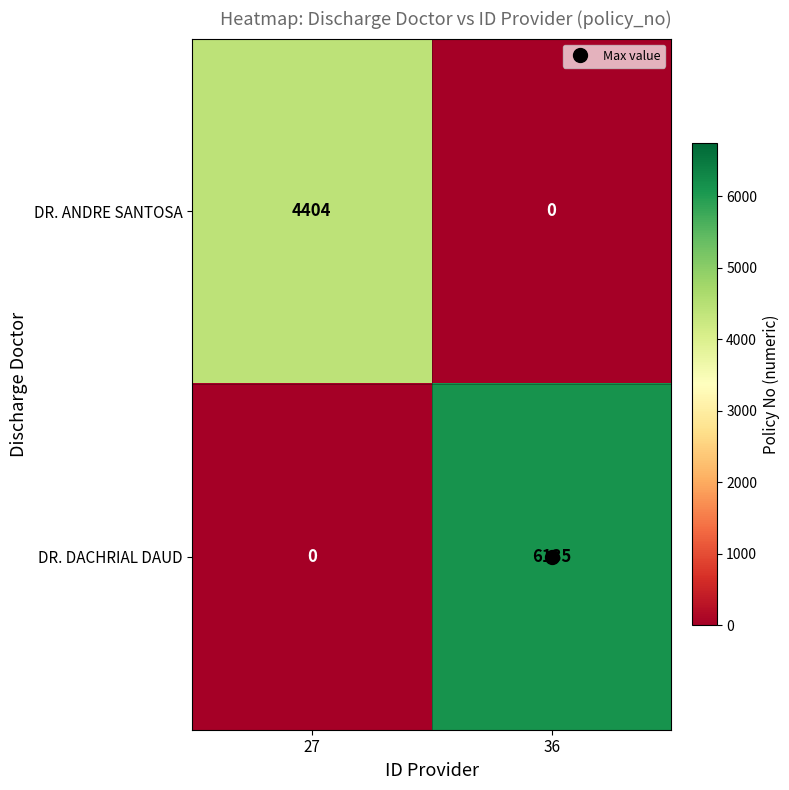

What is the average value of the DR. DACHRIAL DAUD series?

3068